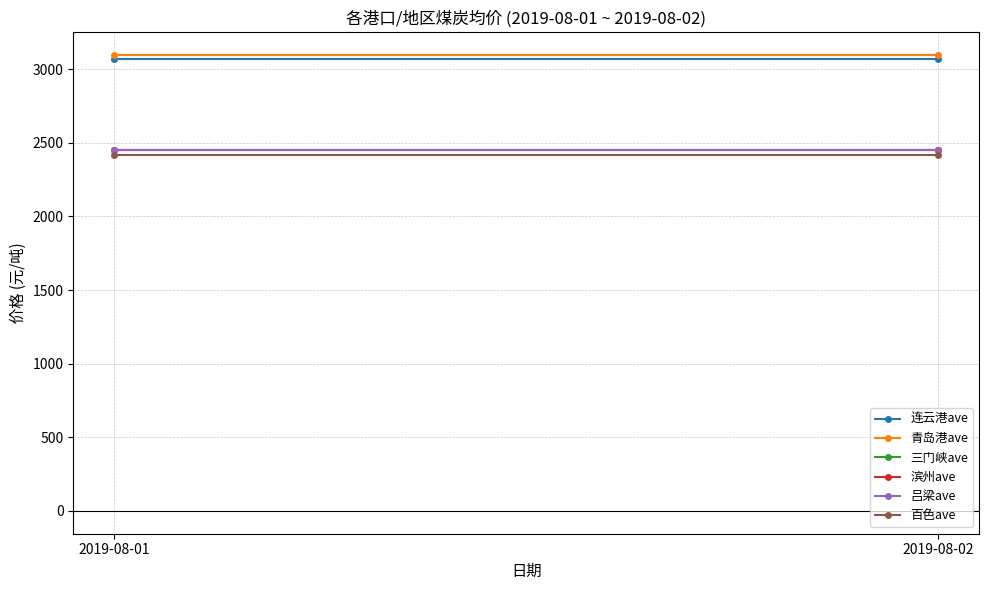

The value of 青岛港ave at 2019-08-01 is 3100. True or false?

True